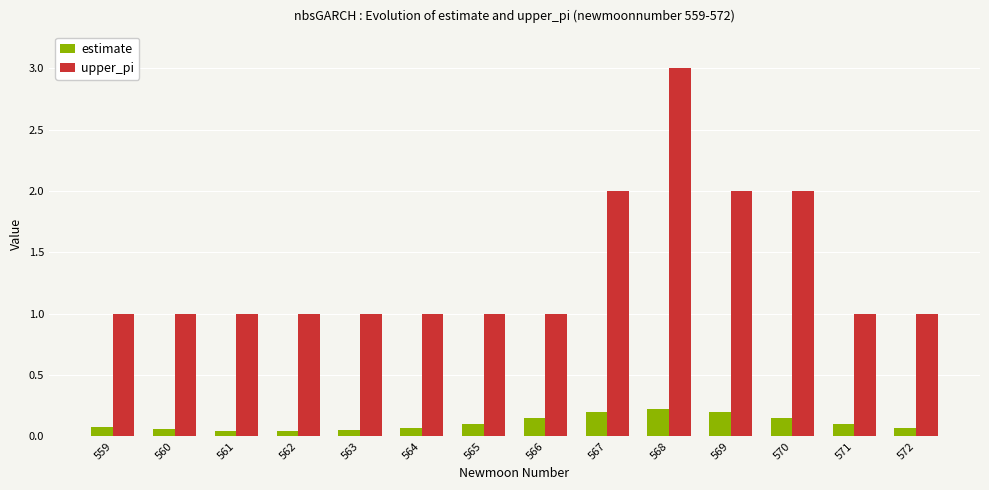

At which category is the sum across all series the highest?

568